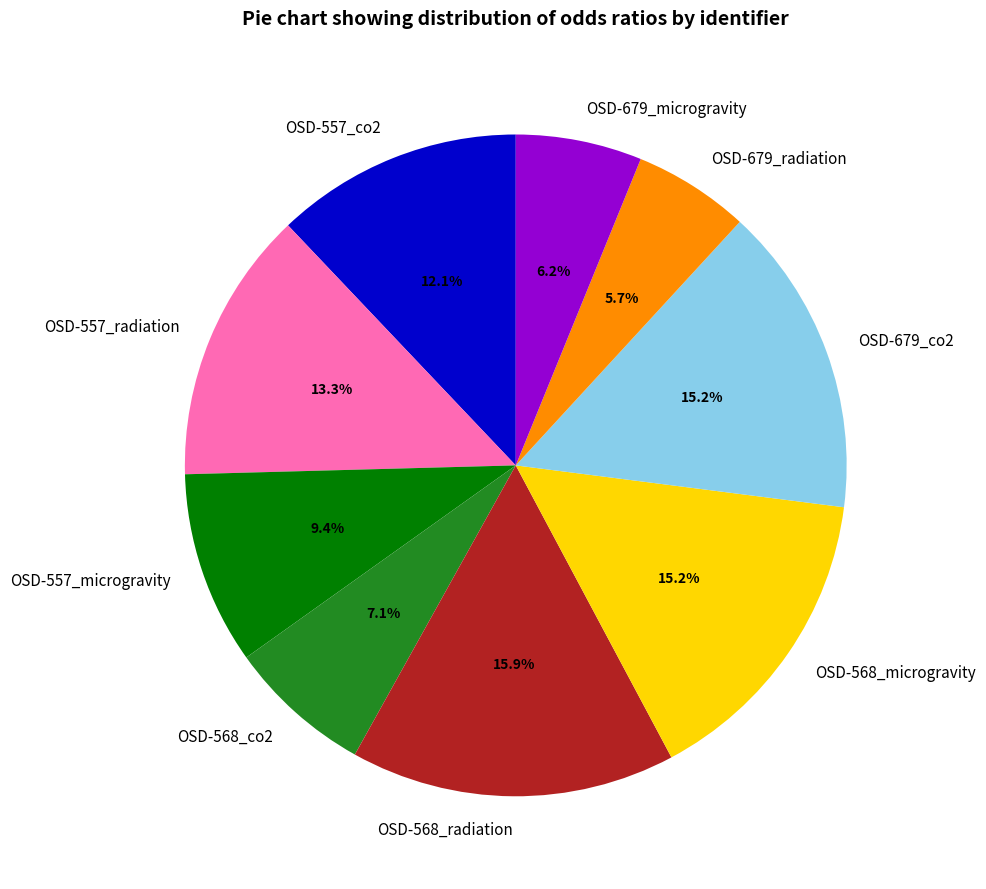

To the nearest percent, what percentage of the pie is OSD-568_radiation?

16%